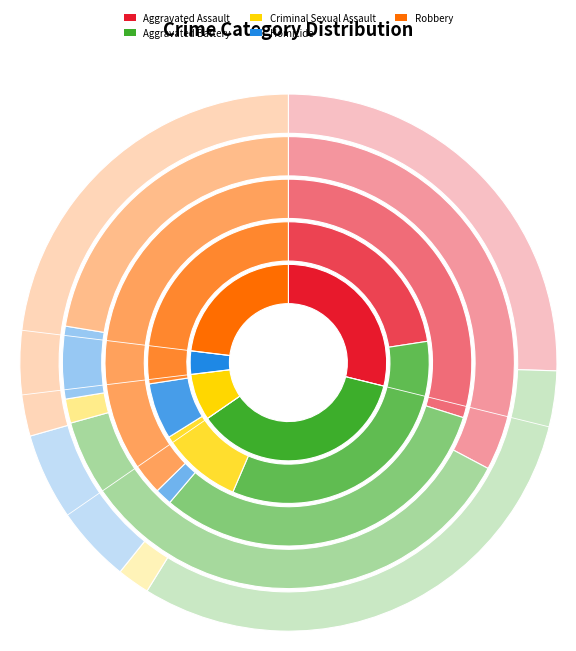

What is the difference between the highest and lowest values at Robbery?

13